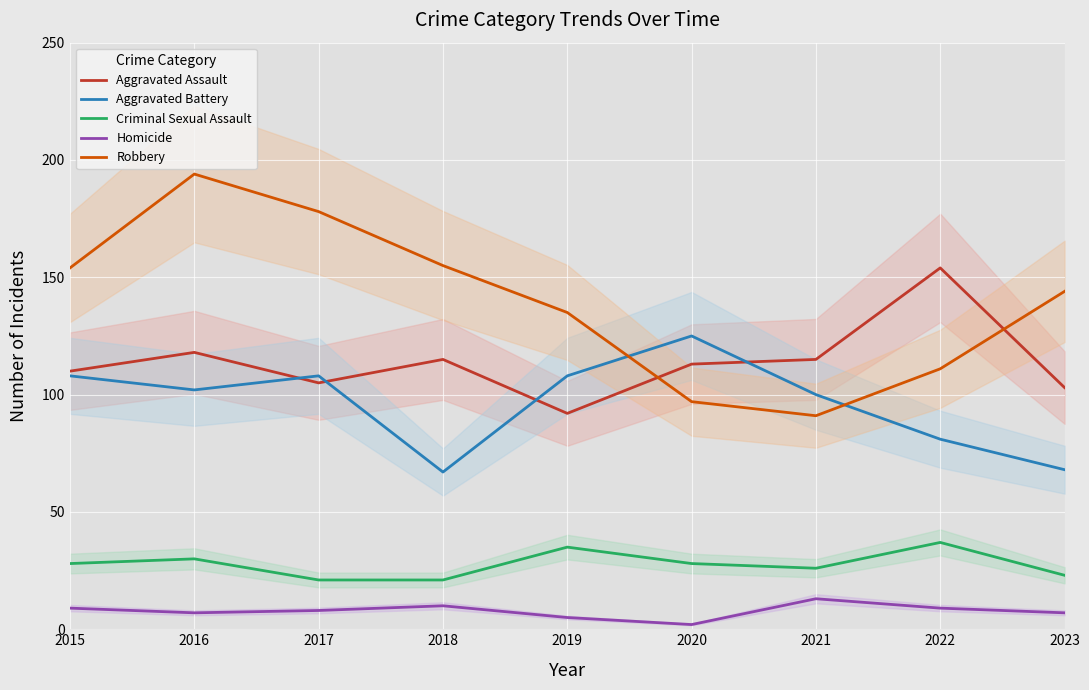

At which category does the chart reach its peak across all series?

2016